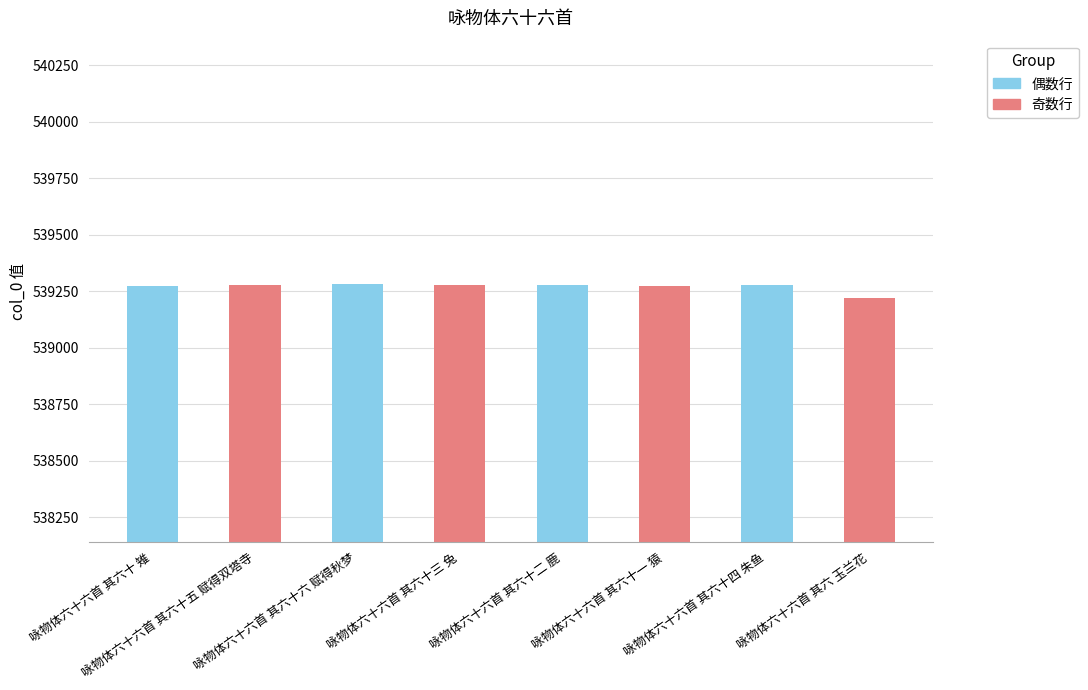

What is the smallest value displayed?

539221